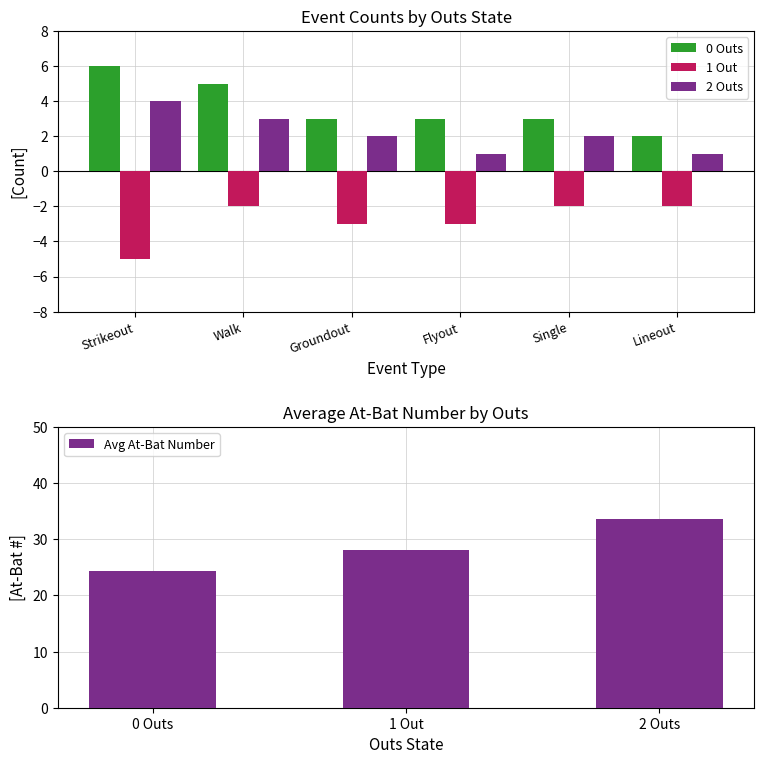

What is the difference between the maximum and minimum values in the Avg At-Bat Number series?

9.4